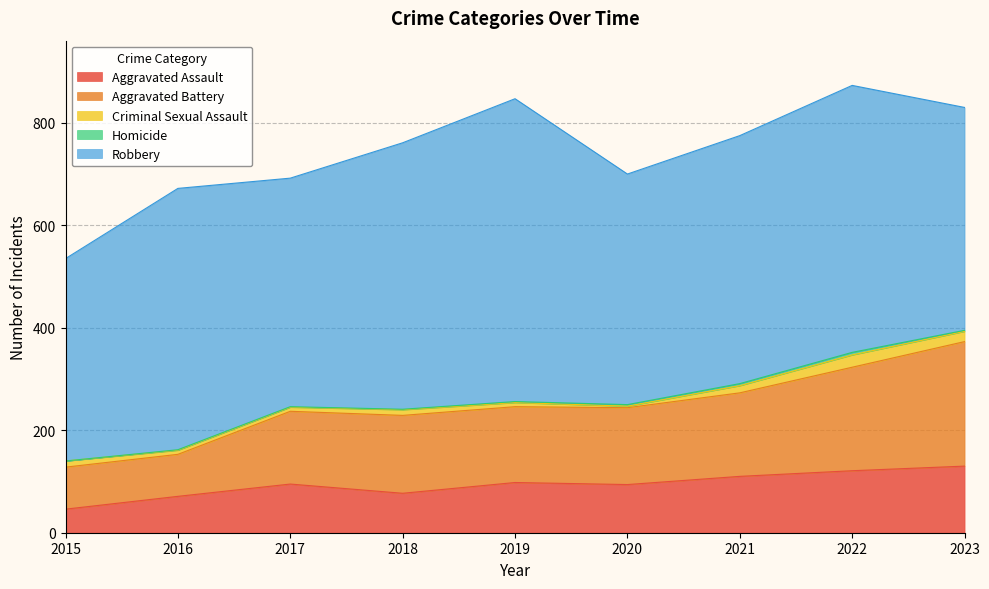

True or false: Aggravated Assault and Aggravated Battery cross at least once.

False